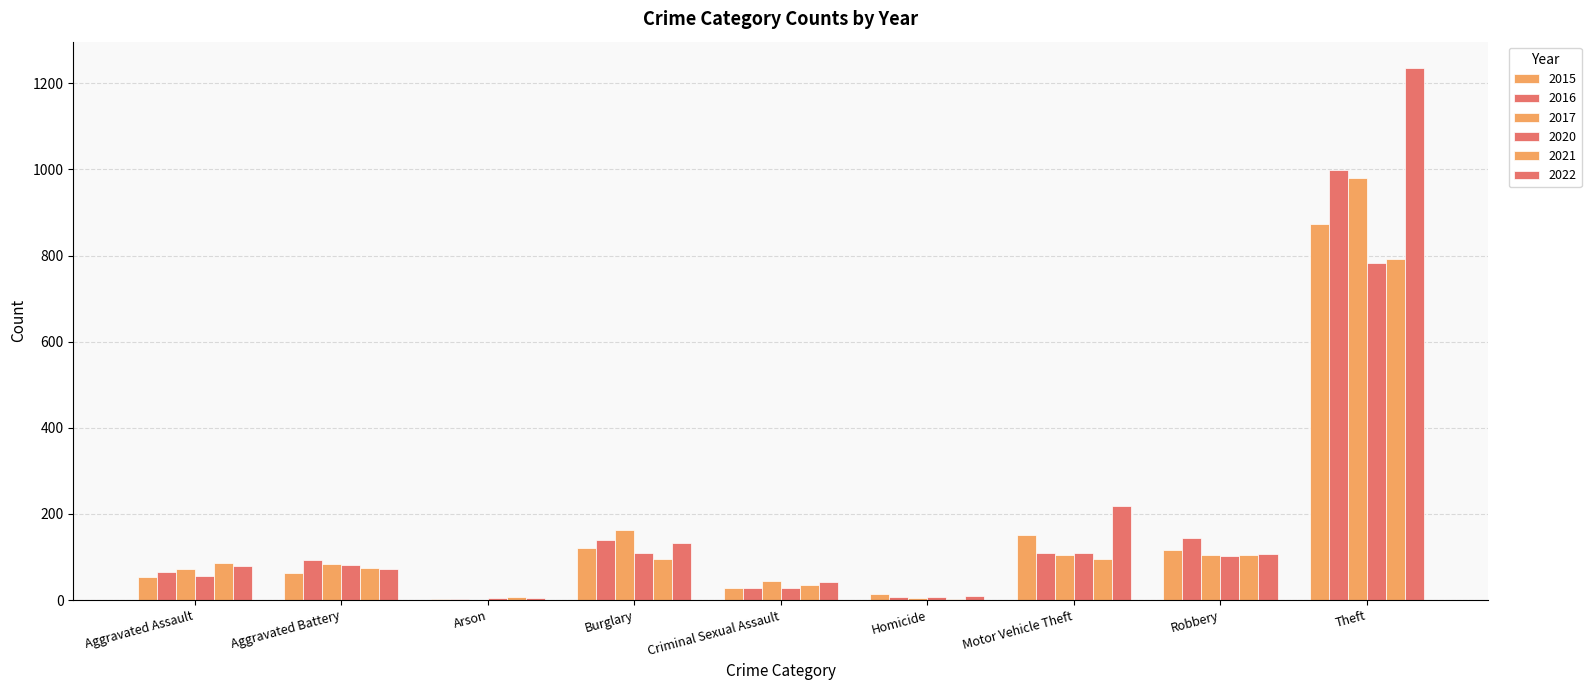

At which label is 2020 closest to 393?

Burglary